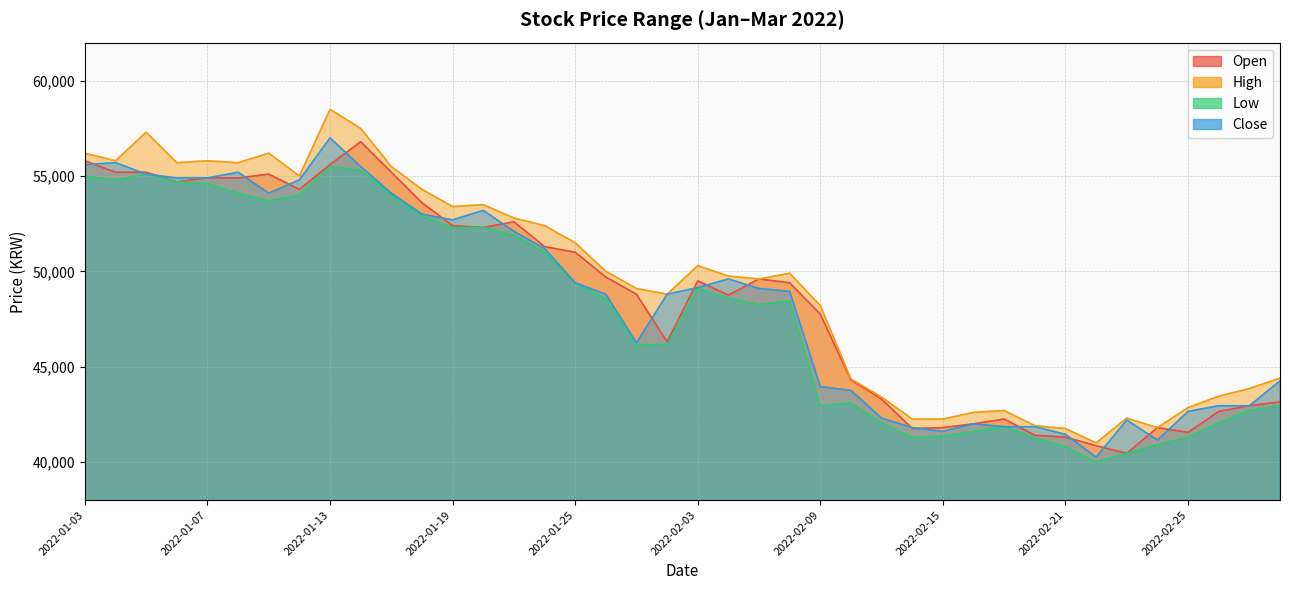

True or false: Open and Low cross at least once.

False